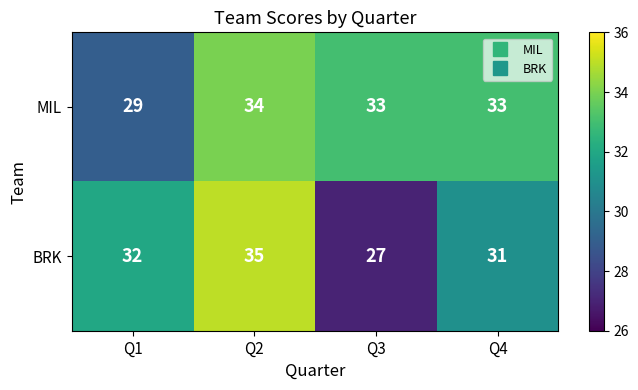

Which label corresponds to the largest value in the chart?

Q2